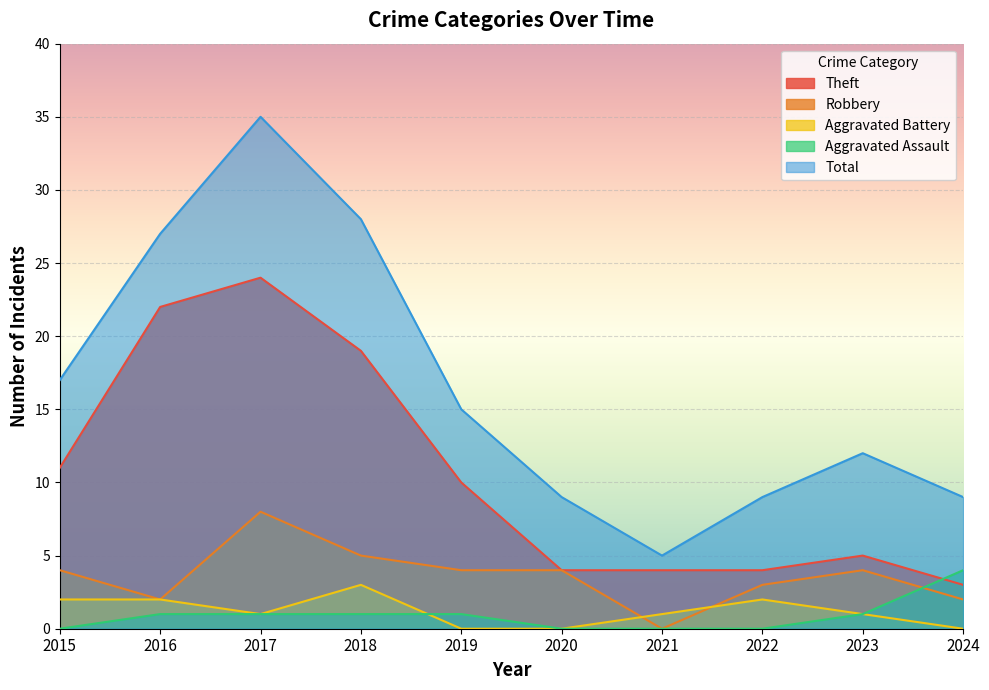

What is the sum of the Aggravated Assault values at 2017 and 2021?

1